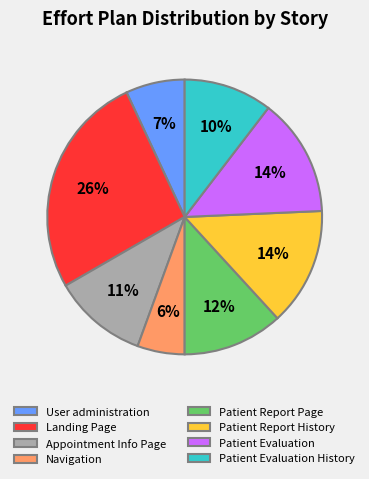

Do Patient Evaluation History and User administration together represent more than half of the pie?

No